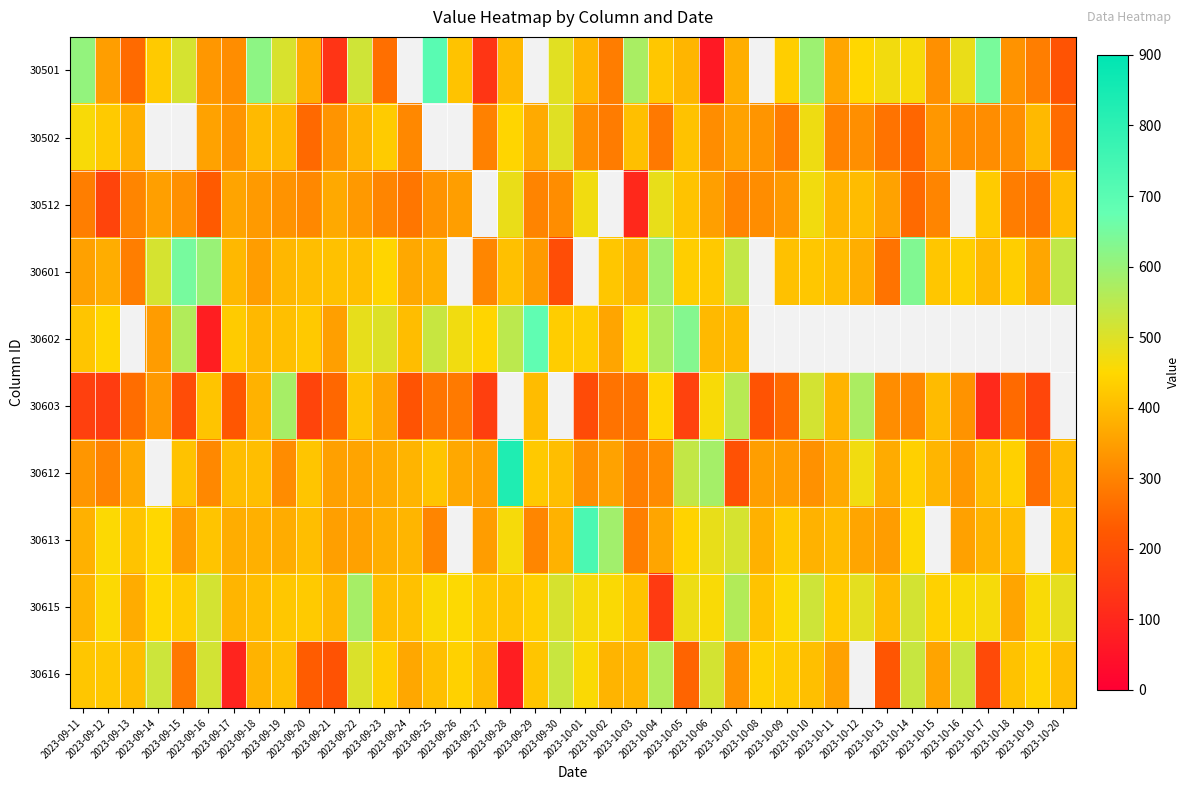

The value of 30613 at 2023-10-17 is 385.0. True or false?

True